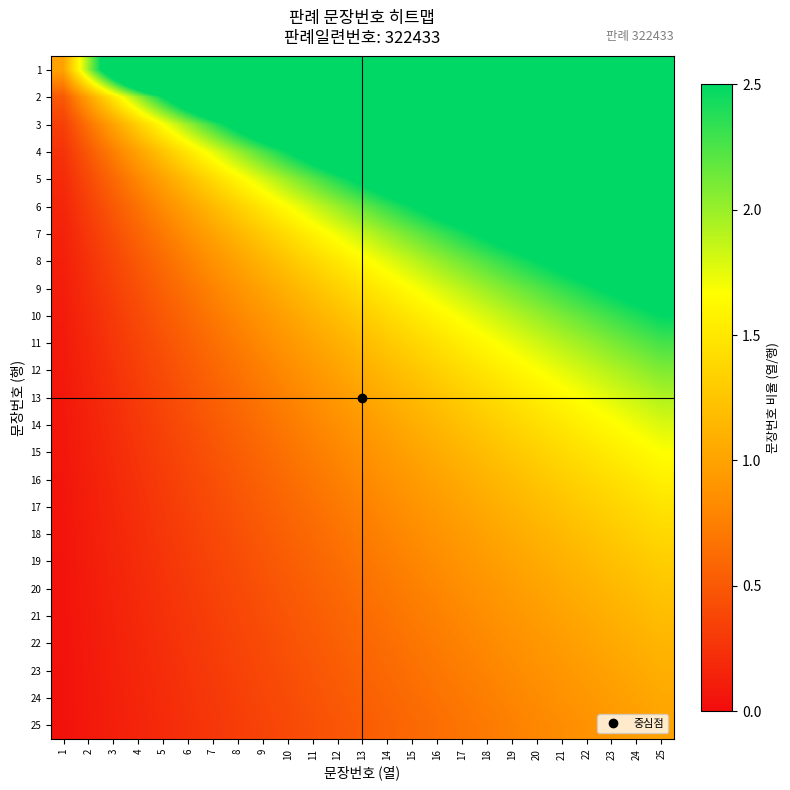

Rank the series by their maximum value, from highest to lowest.

1, 2, 3, 4, 5, 6, 7, 8, 9, 10, 11, 12, 13, 14, 15, 16, 17, 18, 19, 20, 21, 22, 23, 24, 25